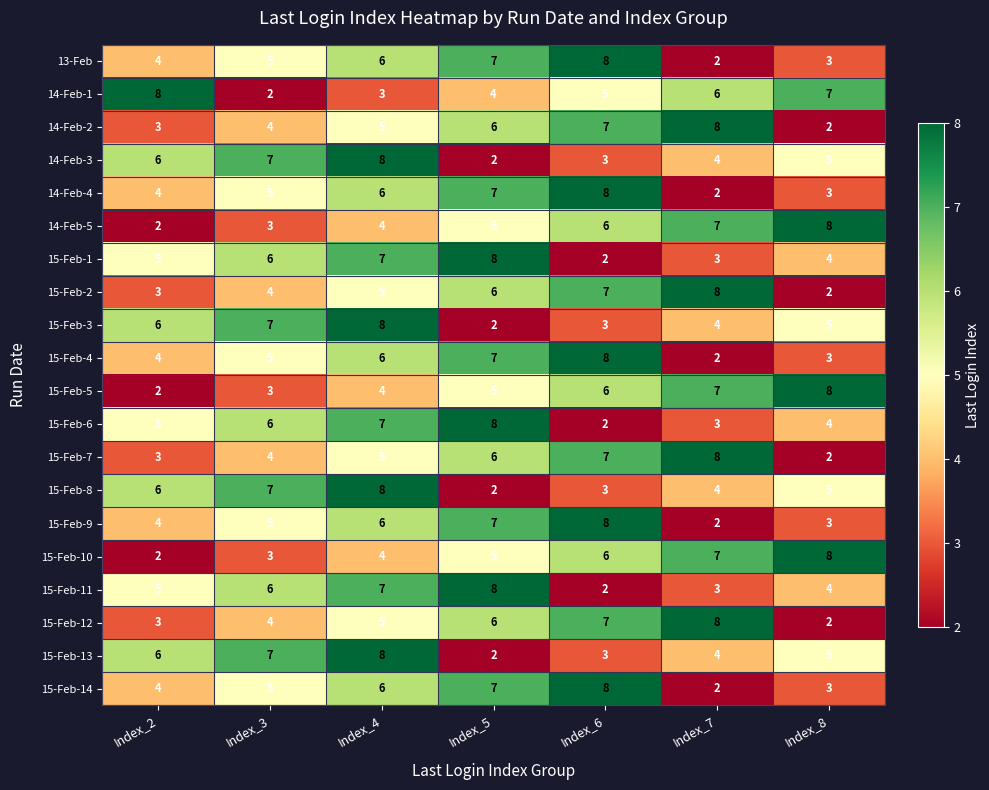

At which category is the sum across all series the highest?

Index_4